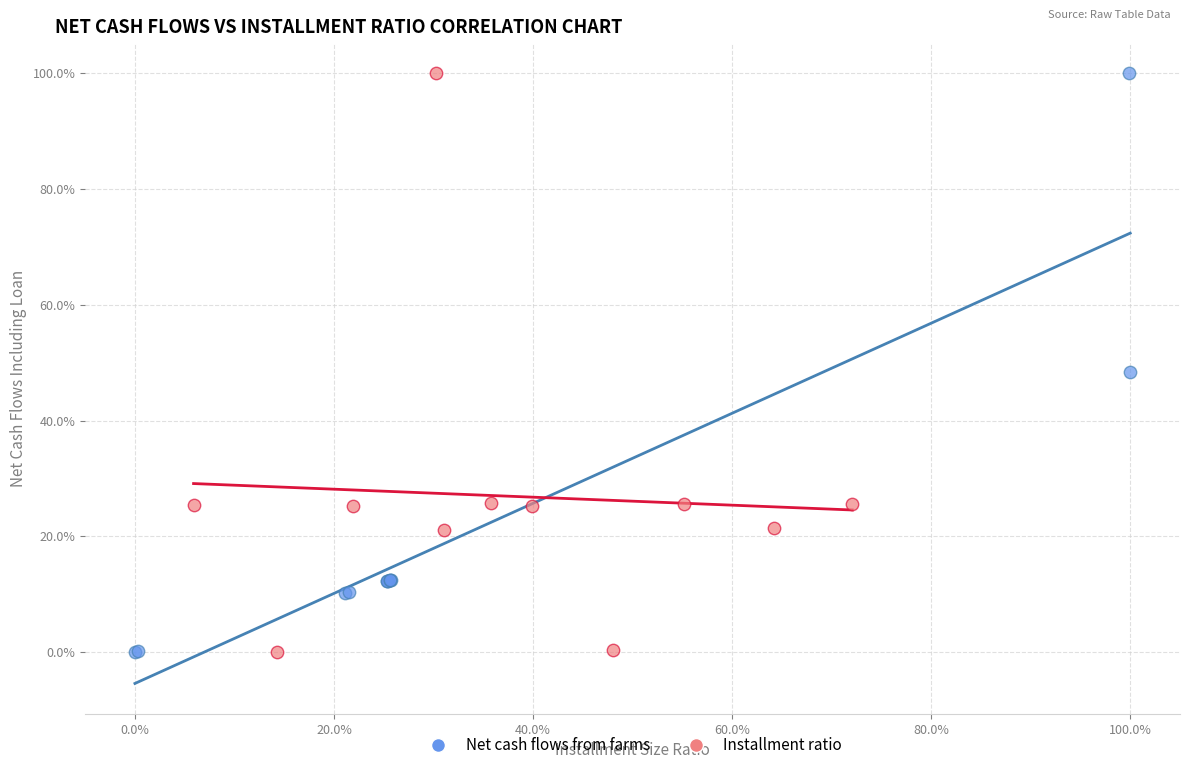

What are all the series names shown in the legend?

Net cash flows from farms, Installment ratio